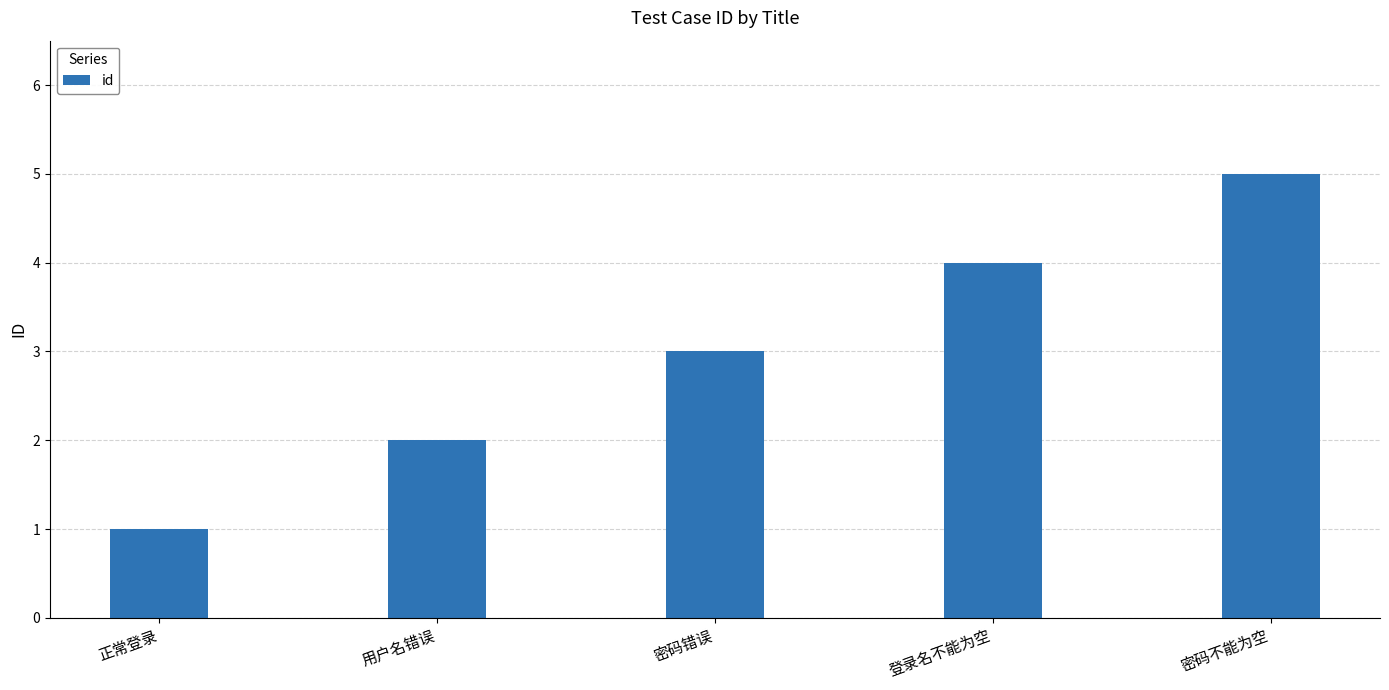

What position from the right is 密码错误?

3